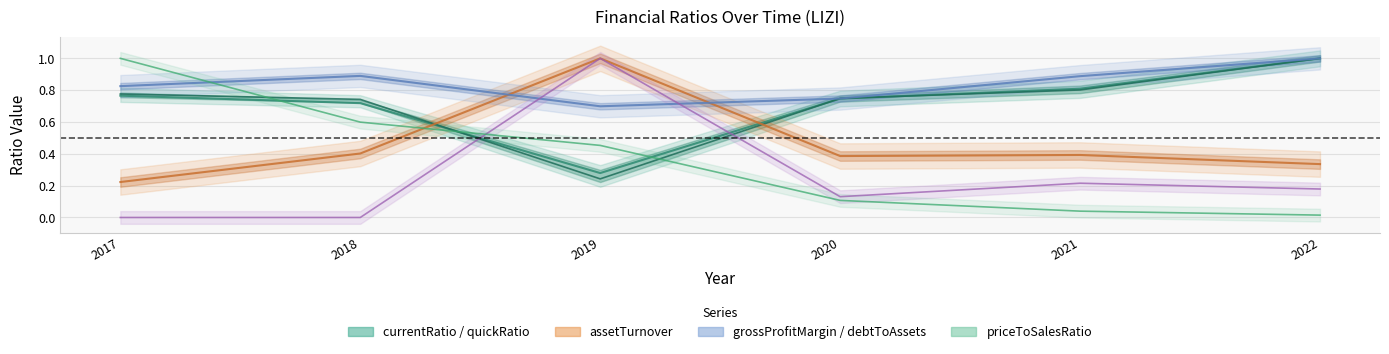

At how many categories does at least one series exceed 0?

6